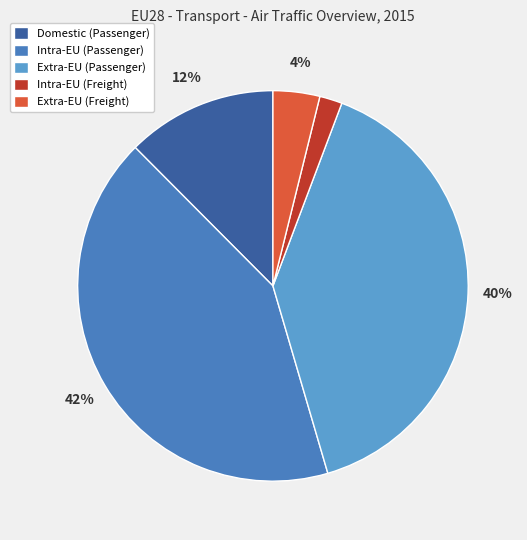

How many slices are in this pie chart?

5